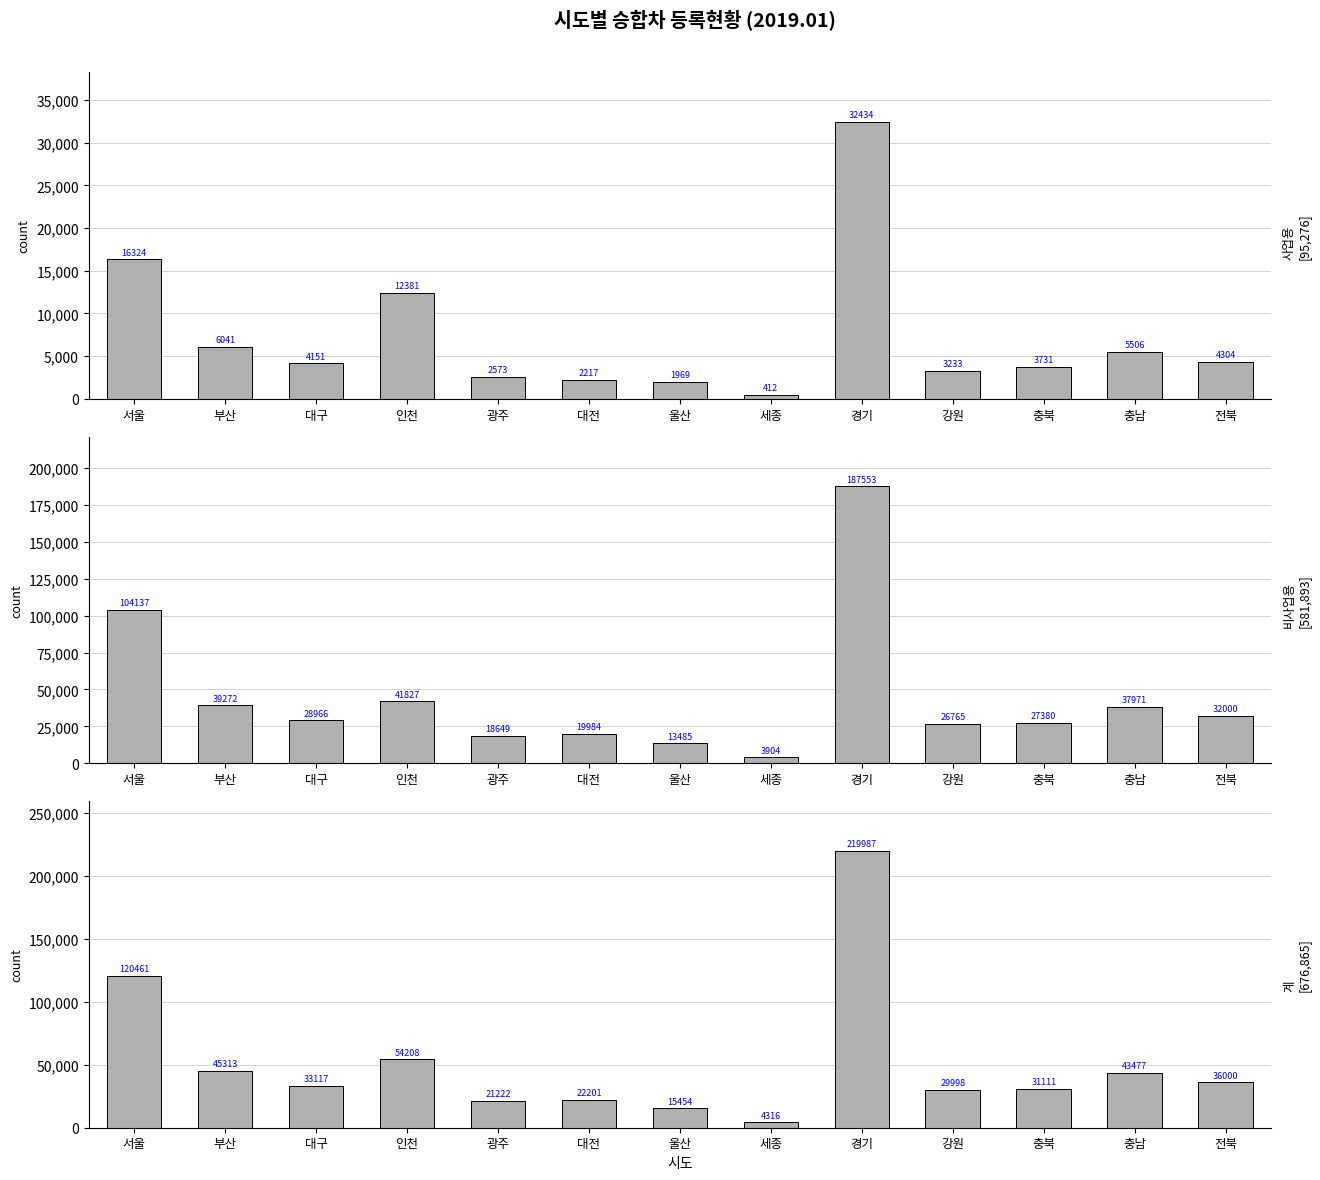

What is the spread (max minus min) of values at 인천?

41827